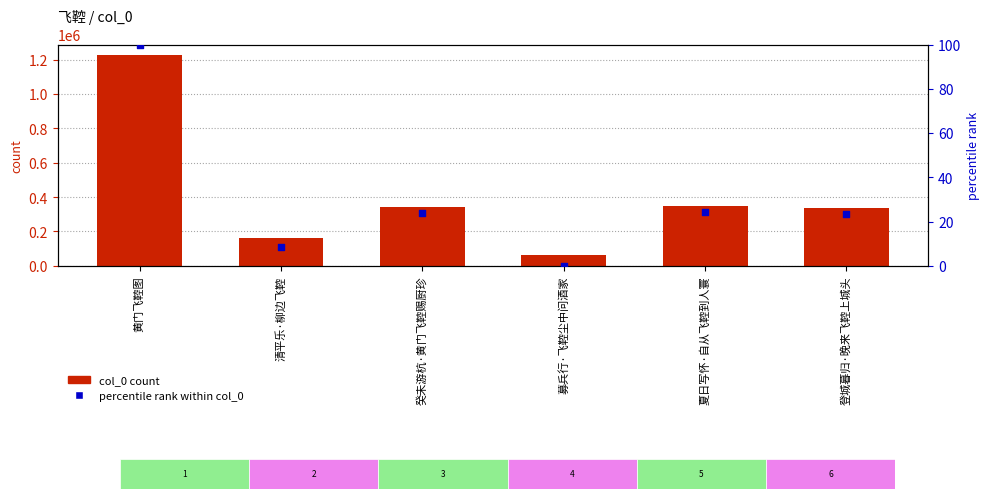

At which category is the sum across all series the highest?

黄门飞鞚图